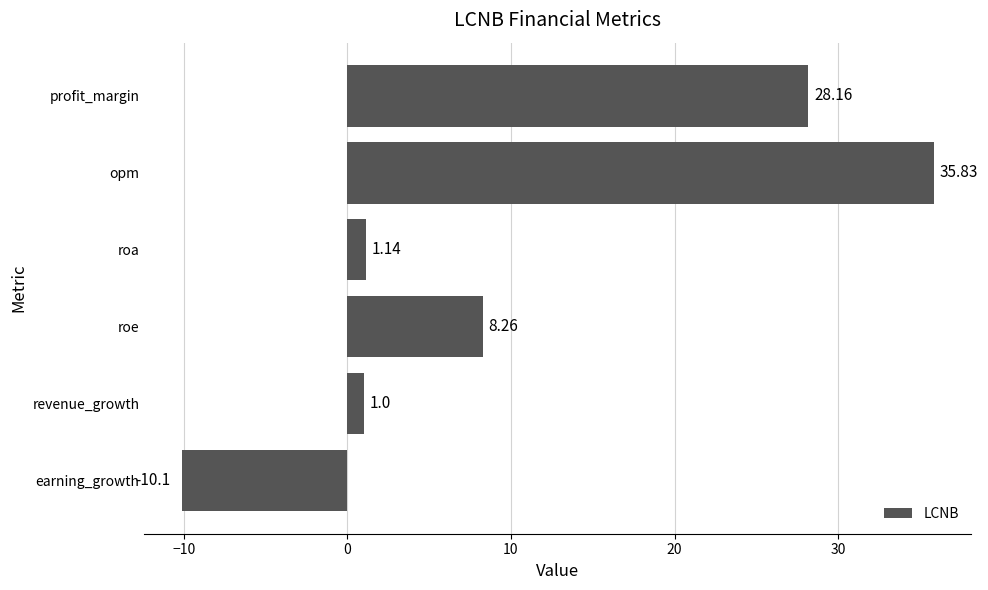

Rank the categories by value from lowest to highest.

earning_growth, revenue_growth, roa, roe, profit_margin, opm